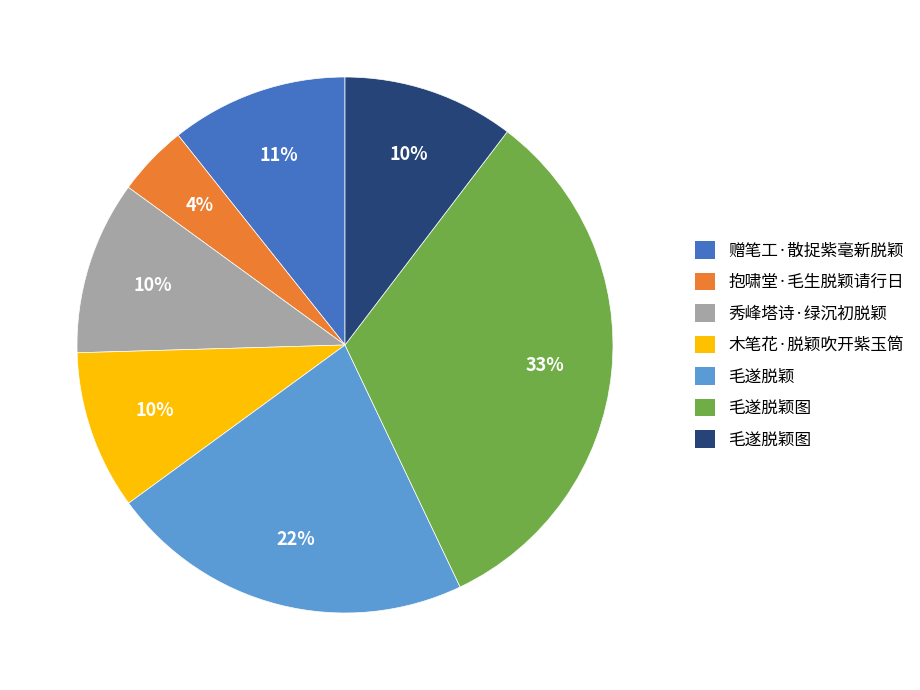

How many slices are in this pie chart?

7